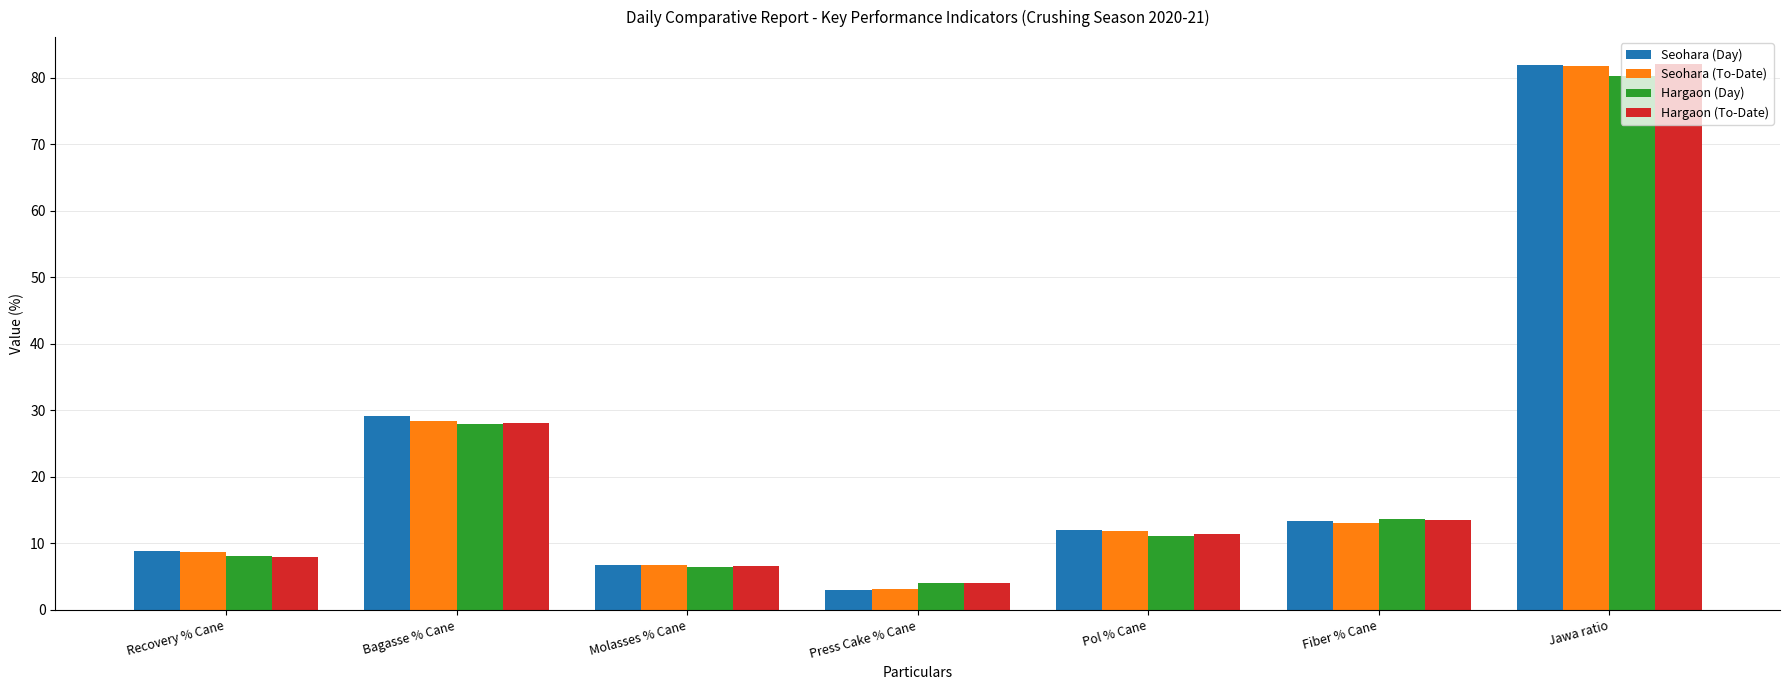

Between Recovery % Cane and Fiber % Cane, which series saw the biggest shift?

Hargaon (To-Date)